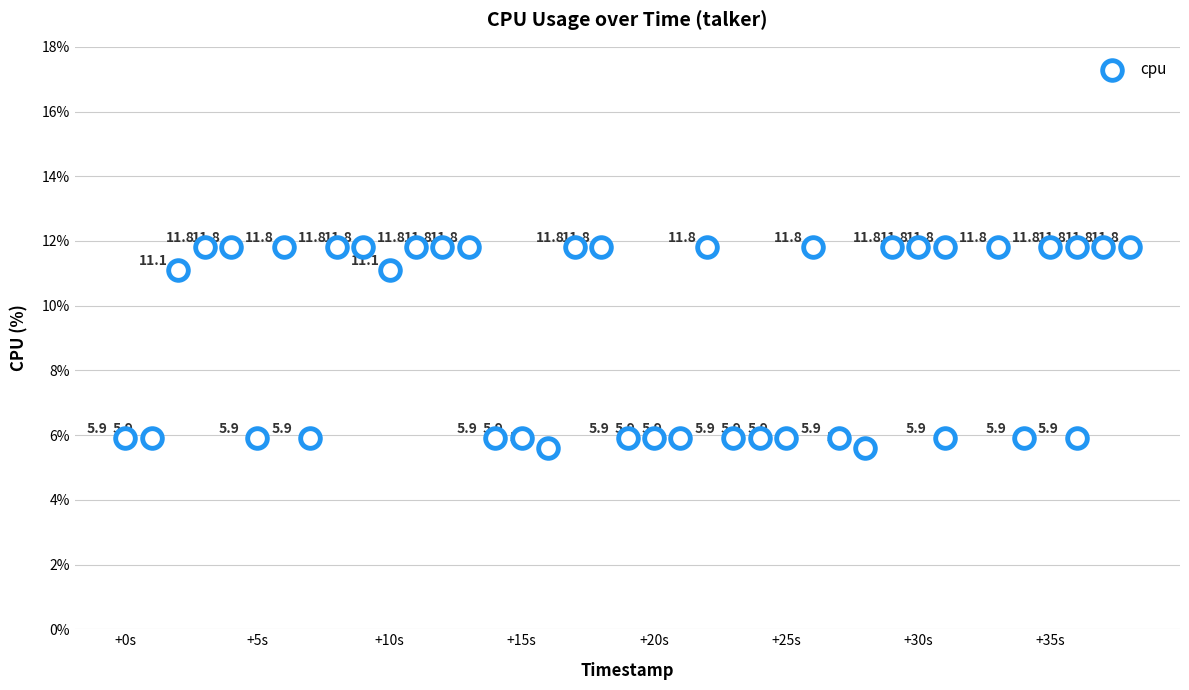

What is the range of X values (max minus min)?

38.0